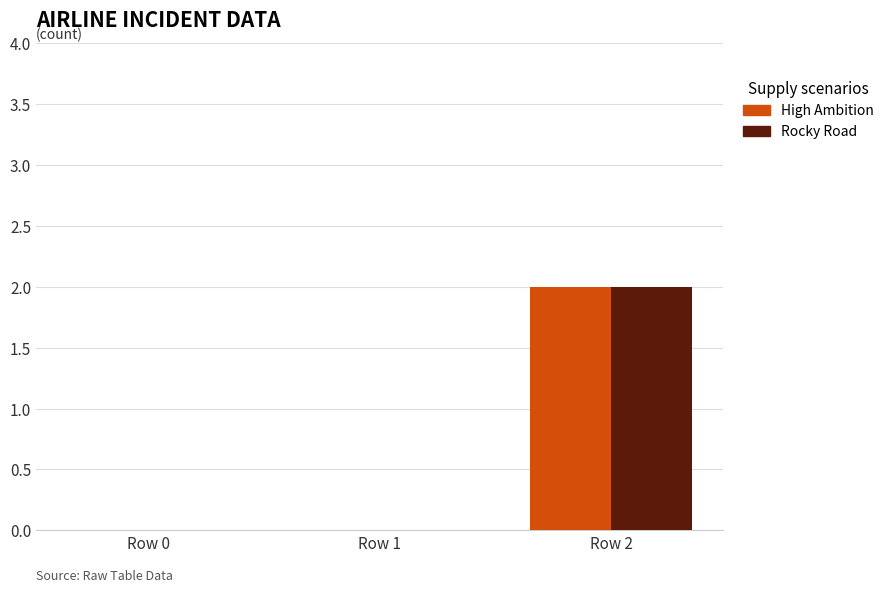

Reading left to right, transcribe all the data shown in this chart.

High Ambition: Row 0=0	Row 1=0	Row 2=2
Rocky Road: Row 0=0	Row 1=0	Row 2=2